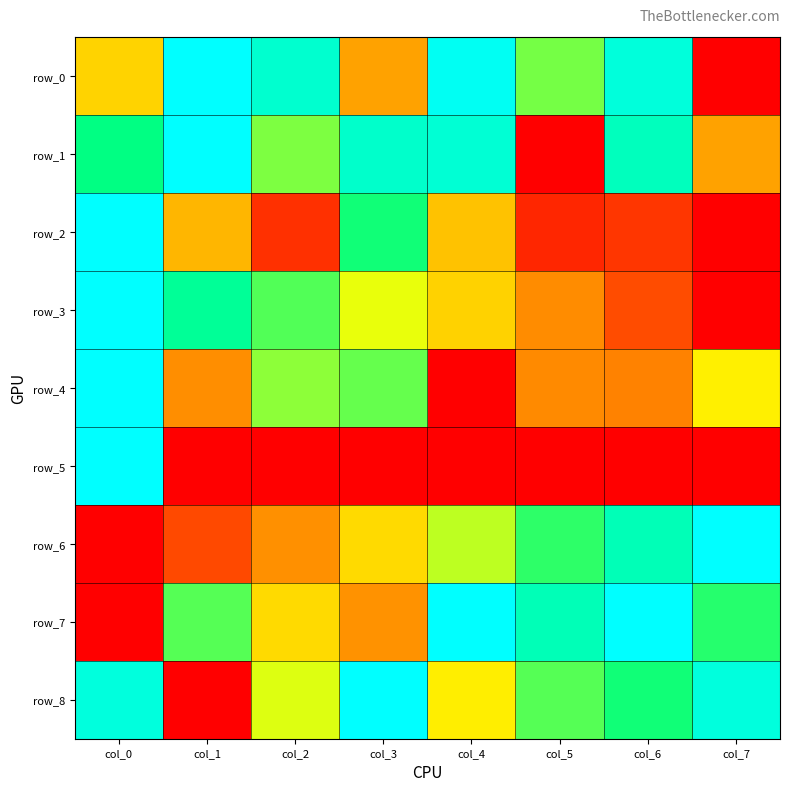

List the series in order of their peak value, lowest first.

row_0, row_1, row_2, row_3, row_4, row_5, row_6, row_7, row_8